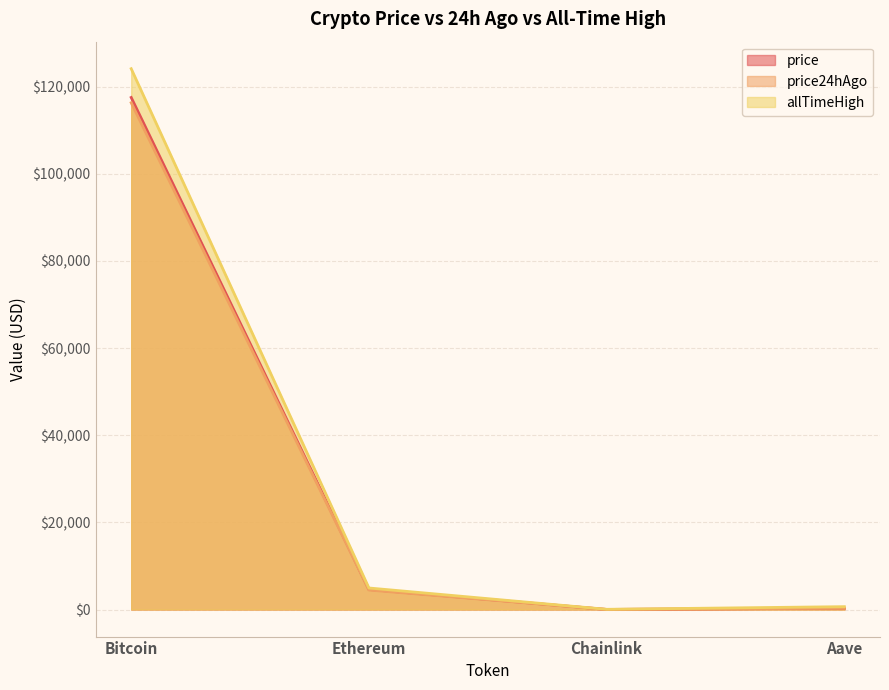

Is the value of price24hAgo at Aave greater than the value of allTimeHigh at Chainlink?

Yes